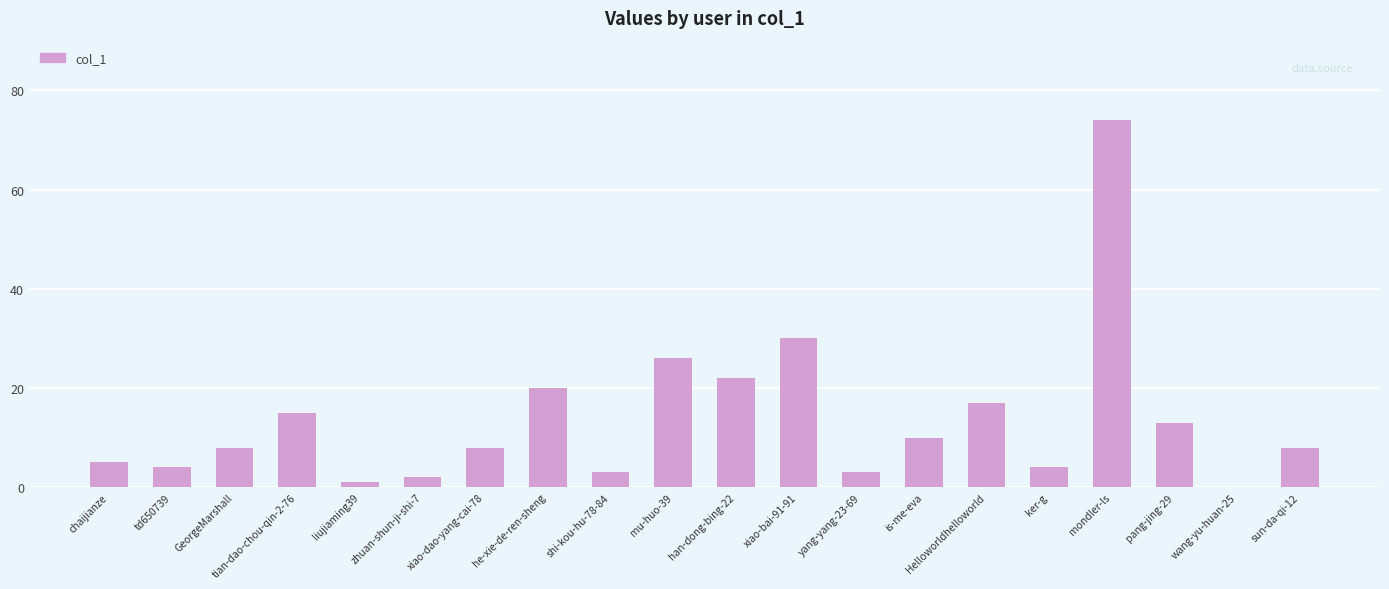

What is the sum of all values?

273